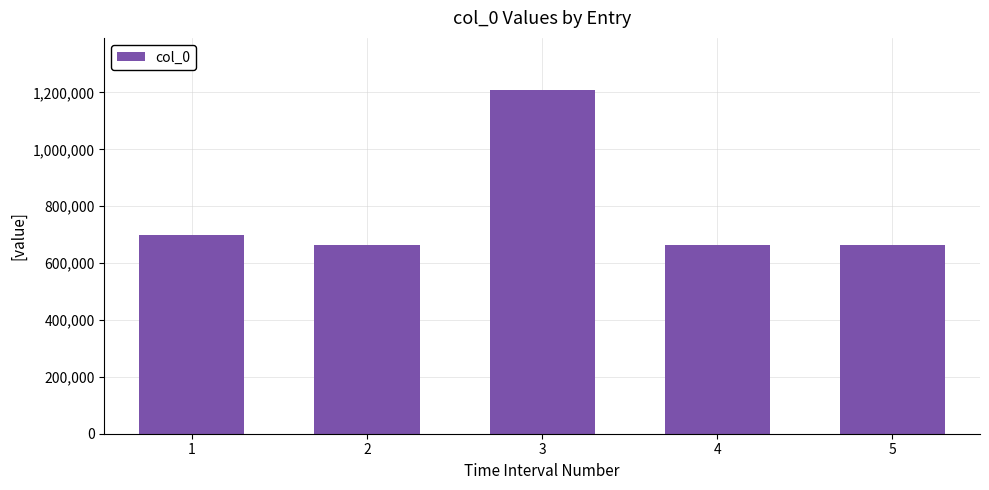

What is the average value?

780893